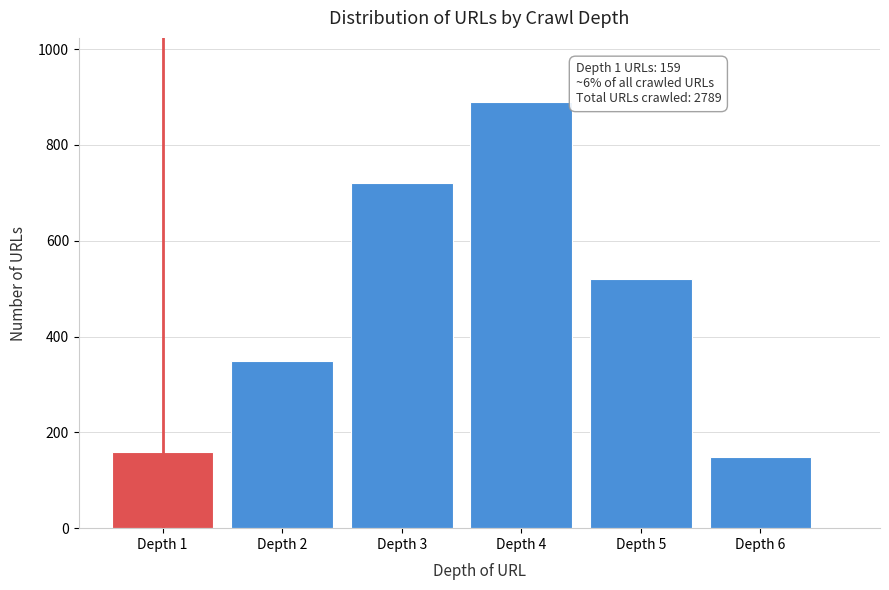

Reading left to right, transcribe all the data shown in this chart.

159	350	720	890	521	149